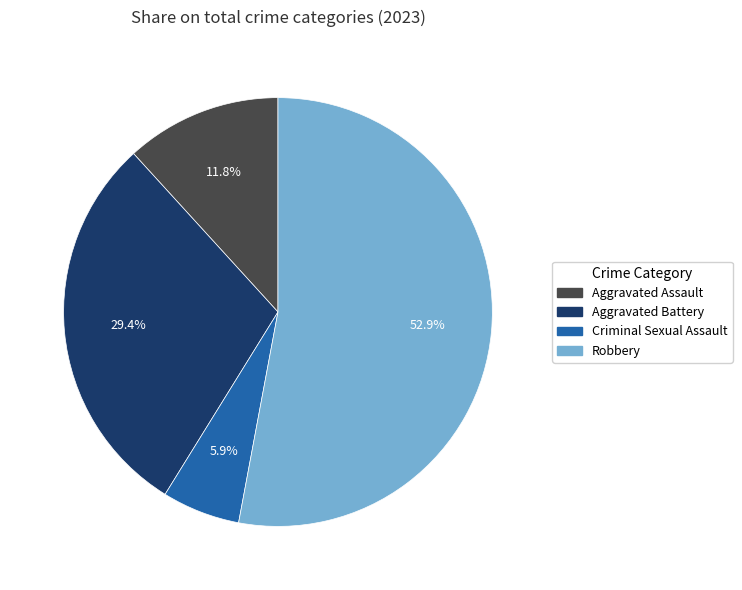

How many segments does this pie chart have?

4